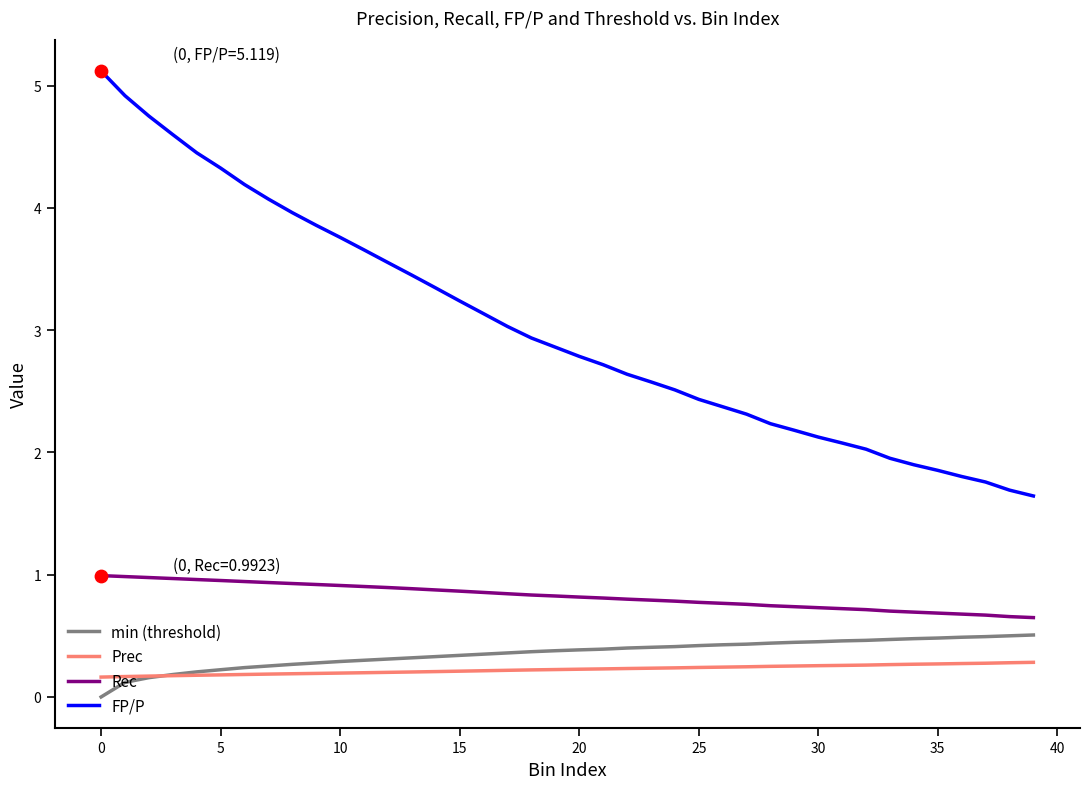

What are all the series names shown in the legend?

min (threshold), Prec, Rec, FP/P